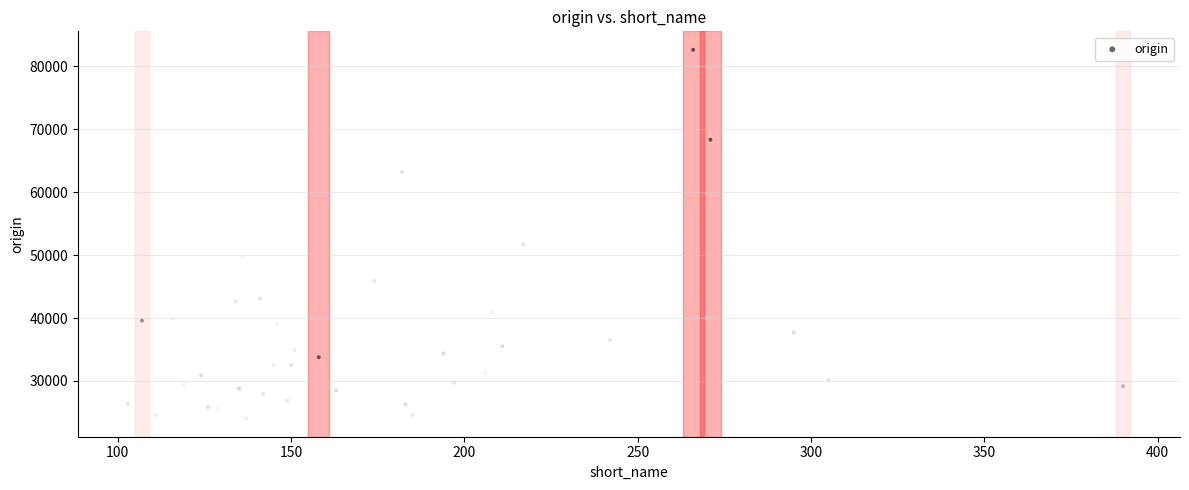

What Y value in the scatter plot is closest to 53358?

51714